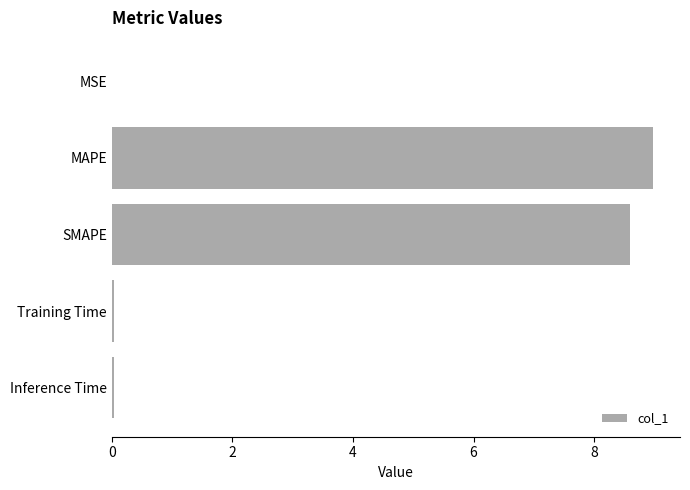

Are the bars grouped side by side (vs. stacked)?

No